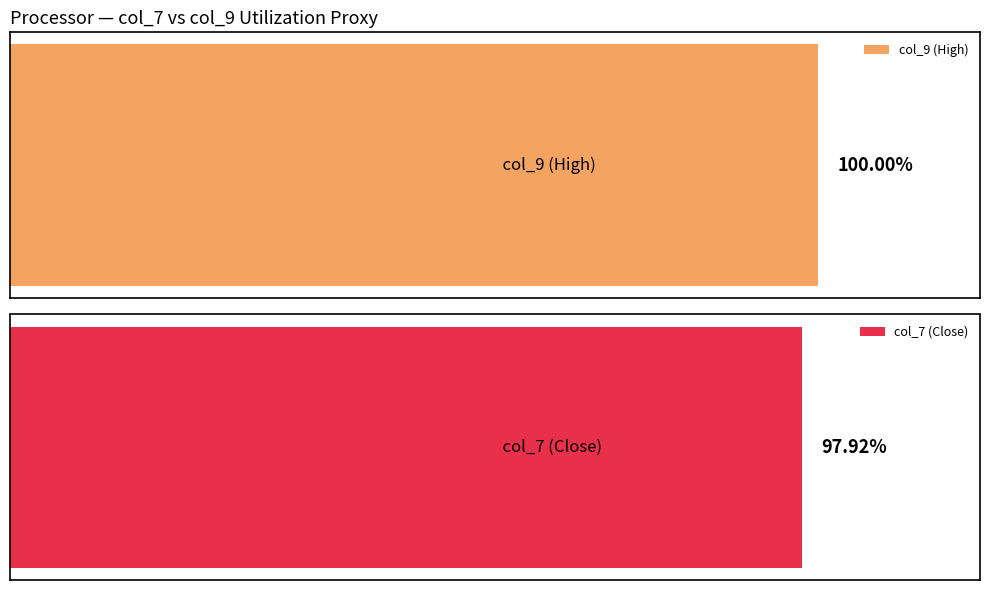

The col_9 series shows 922.7 at 200. True or false?

False